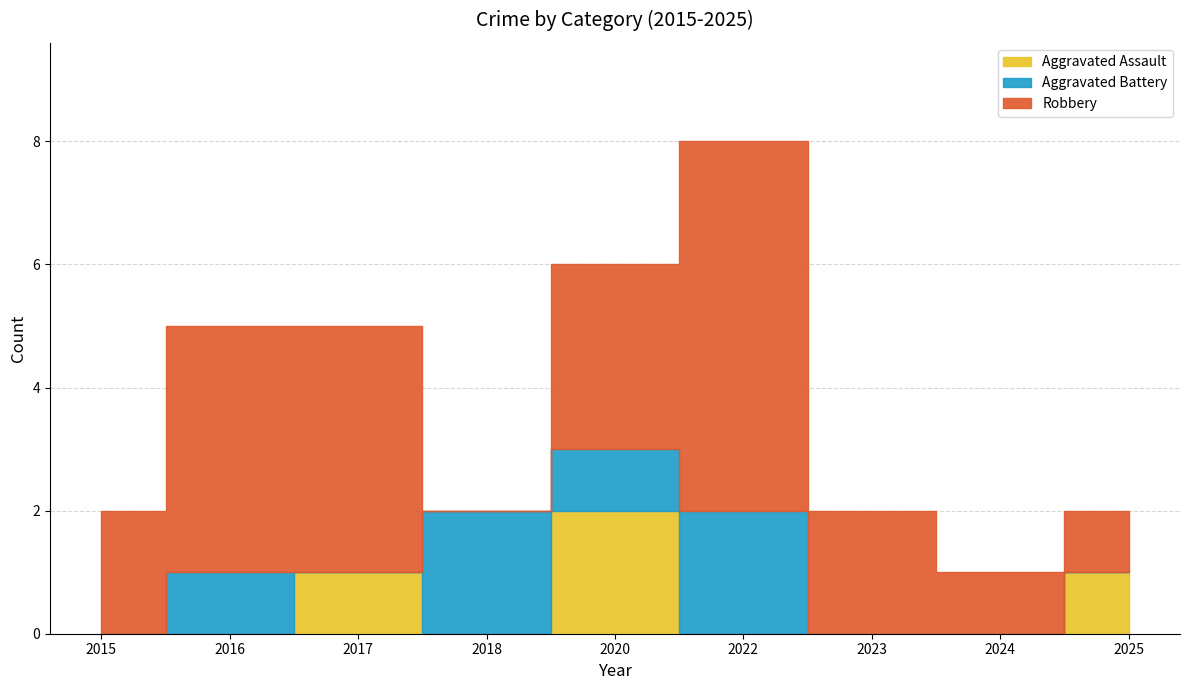

Reading left to right, list all the values displayed in this chart.

Aggravated Assault: 2015=0	2016=0	2017=1	2018=0	2020=2	2022=0	2023=0	2024=0	2025=1
Aggravated Battery: 2015=0	2016=1	2017=0	2018=2	2020=1	2022=2	2023=0	2024=0	2025=0
Robbery: 2015=2	2016=4	2017=4	2018=0	2020=3	2022=6	2023=2	2024=1	2025=1